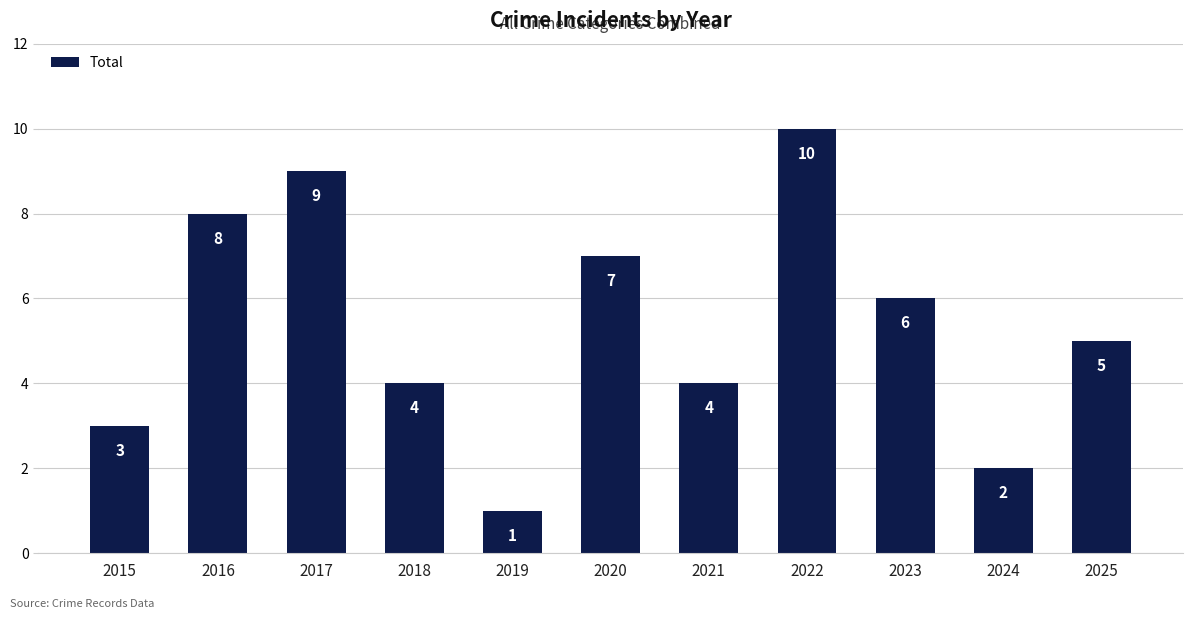

What is the average value?

5